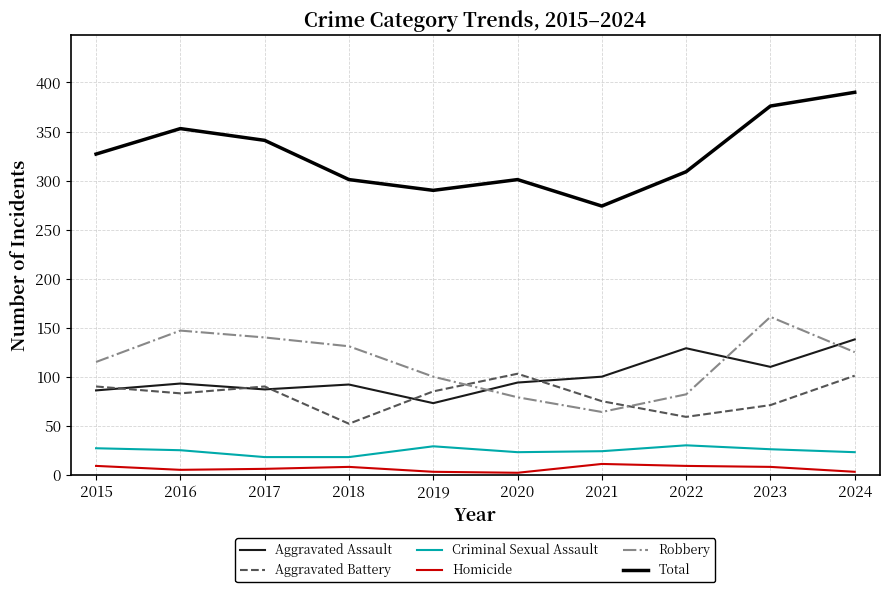

Which series has the widest spread of values?

Total